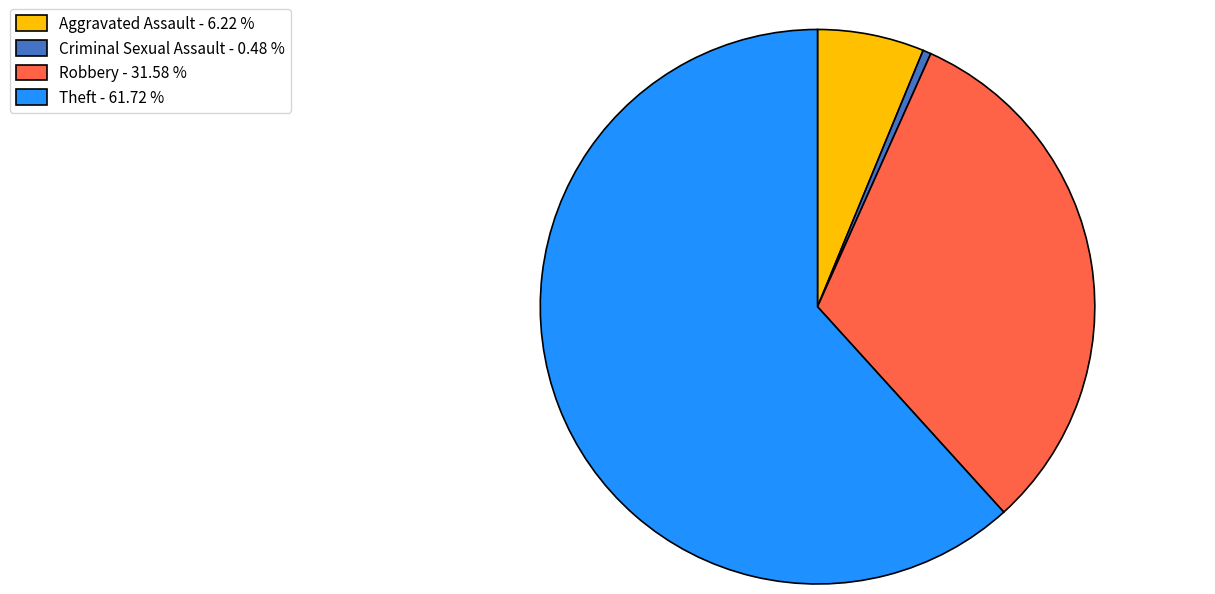

Between Aggravated Assault - 6.22 % and Criminal Sexual Assault - 0.48 %, which is larger?

Aggravated Assault - 6.22 %